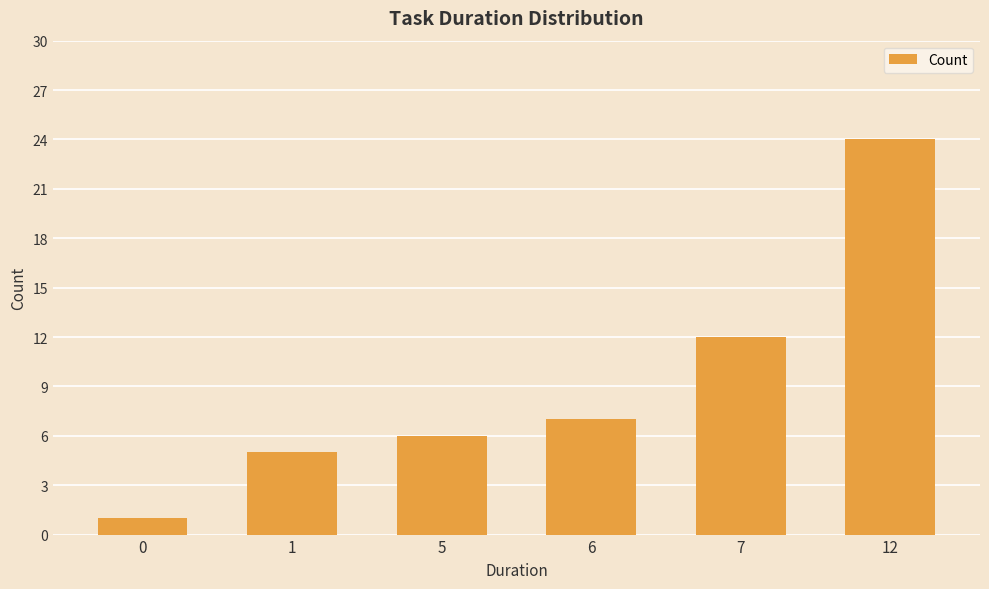

What is the value of the 1st bar from the left?

1